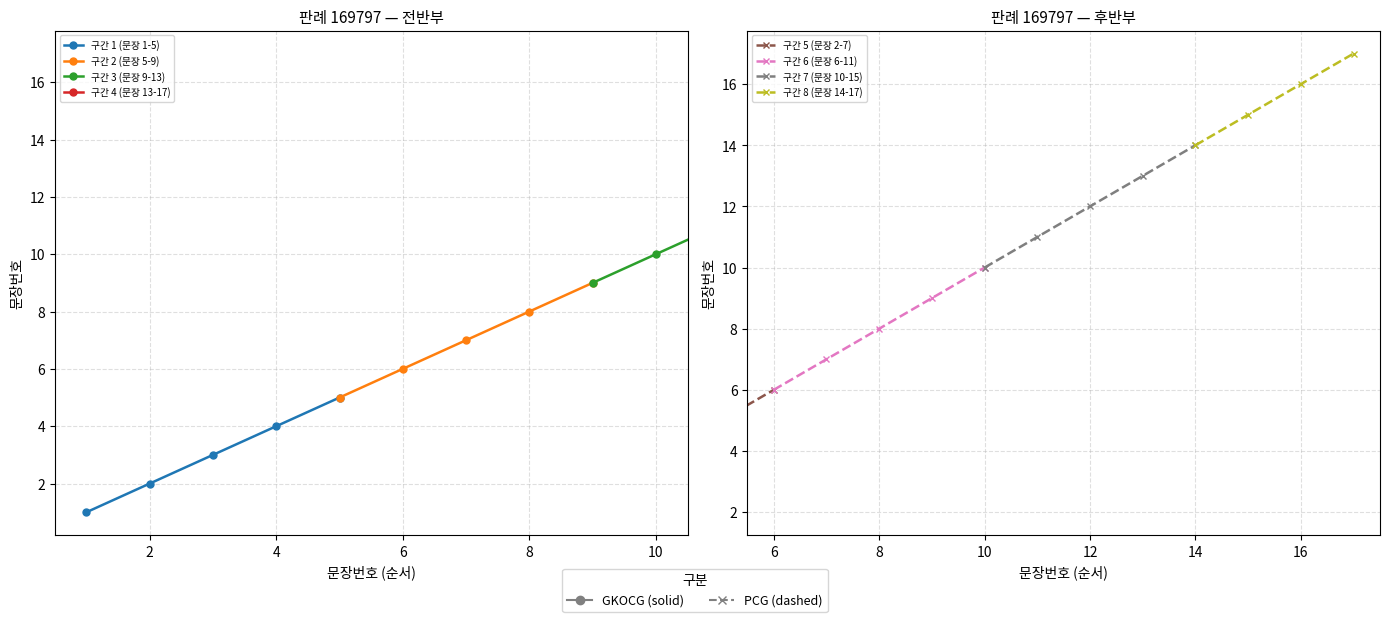

Which has a higher value, 12 or 16?

16